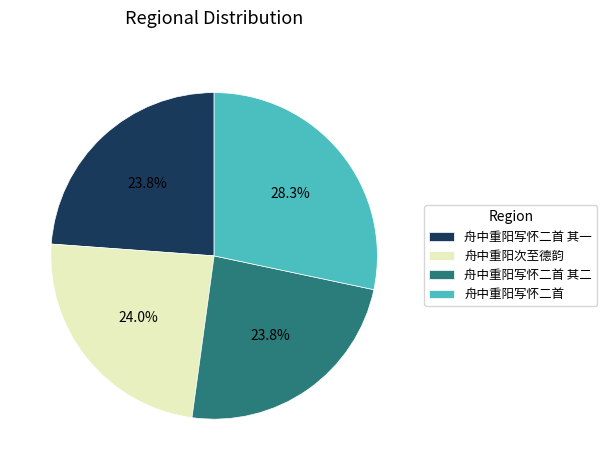

To the nearest percent, what portion does 舟中重阳写怀二首 其一 represent?

24%